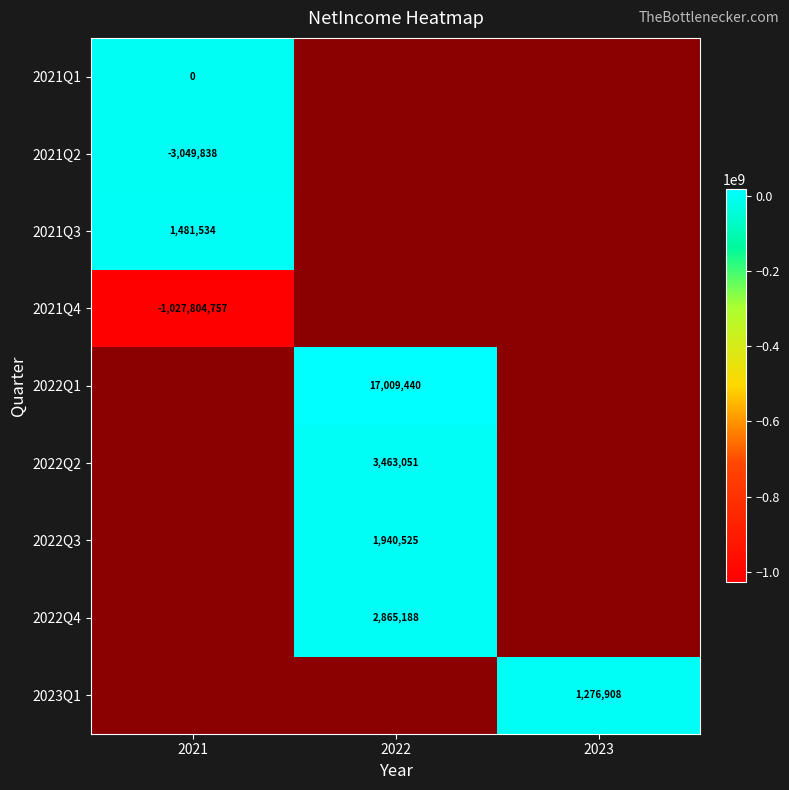

What is the smallest value displayed?

-1027804757.0